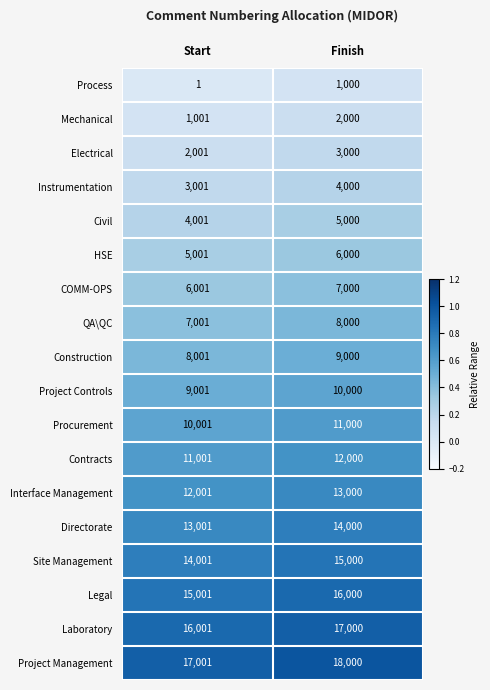

What is the difference between the COMM-OPS values at Start and Finish?

999